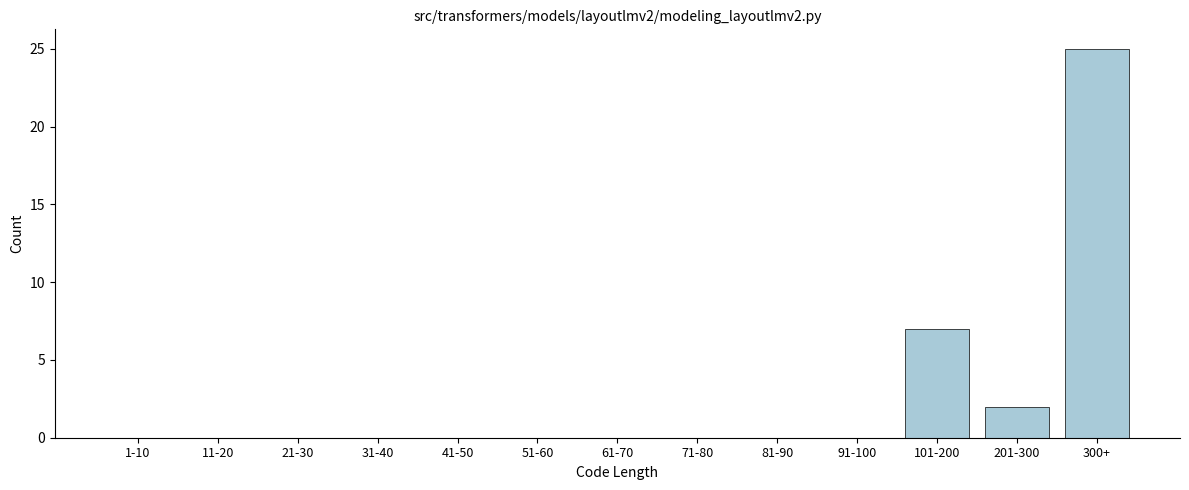

Reading right to left, list all the values displayed in this chart.

300+=25	201-300=2	101-200=7	91-100=0	81-90=0	71-80=0	61-70=0	51-60=0	41-50=0	31-40=0	21-30=0	11-20=0	1-10=0